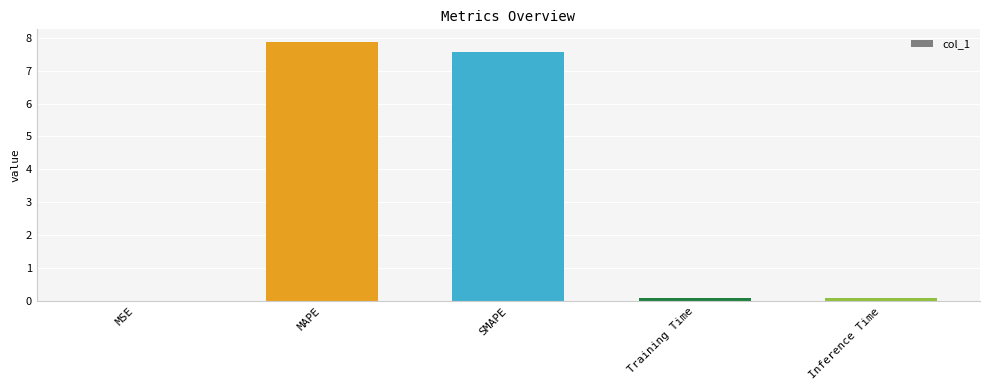

What is the sum of the values at SMAPE and MAPE?

15.4